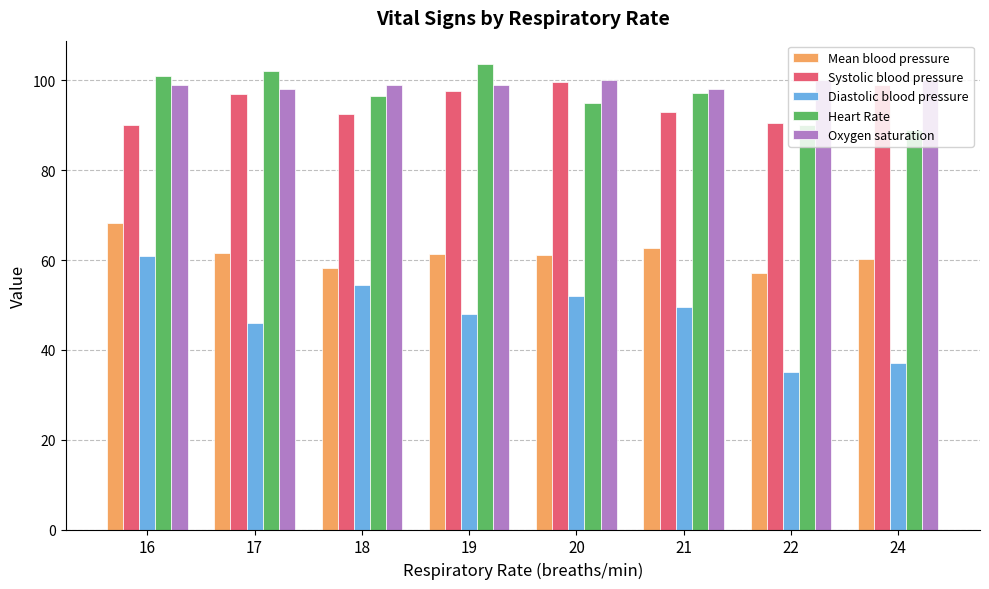

At how many categories does at least one series exceed 79?

8